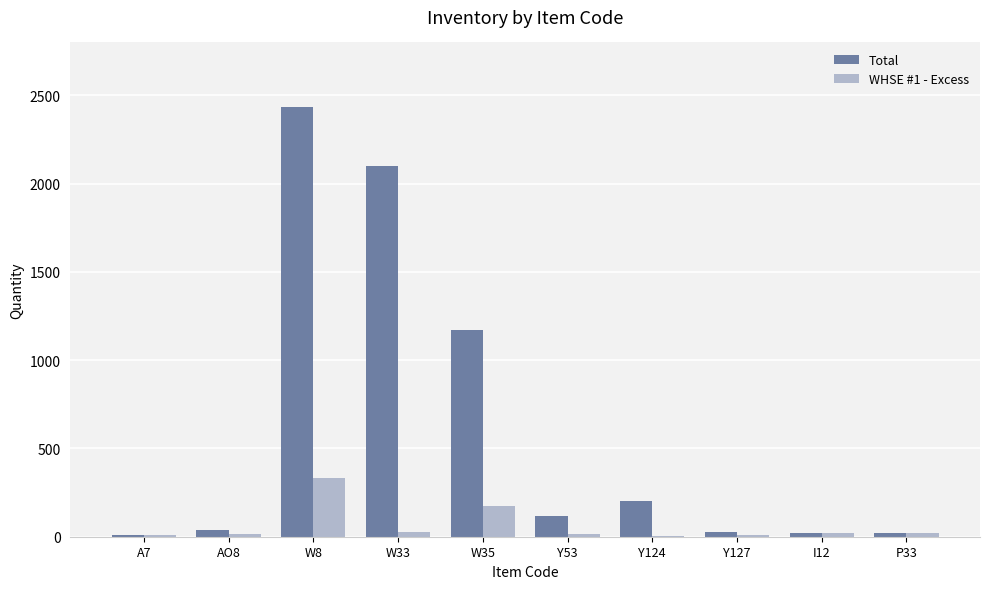

The WHSE #1 - Excess series shows 4.8 at Y124. True or false?

True